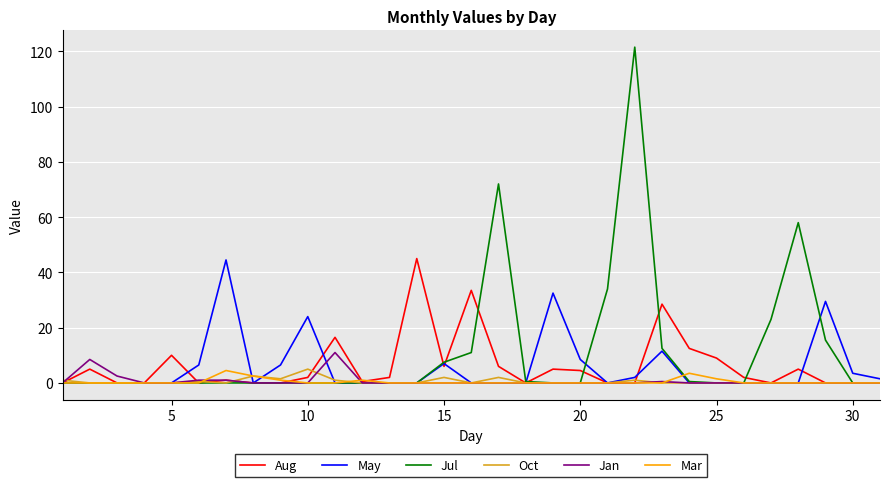

Does the chart display data point markers on the line(s)?

No